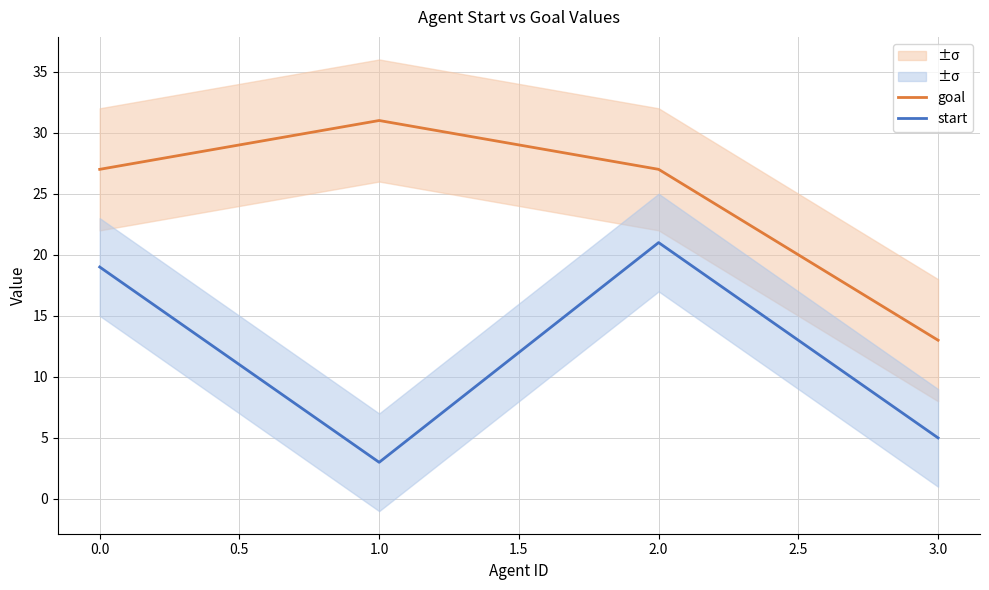

How many values in the goal series are below 27?

1